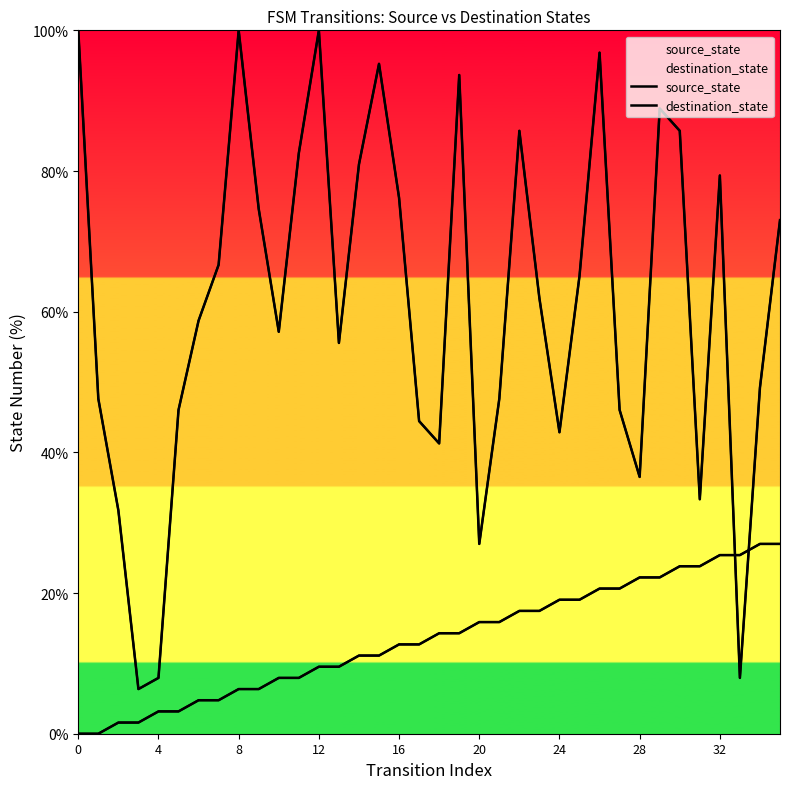

Which series has the widest spread of values?

destination_state